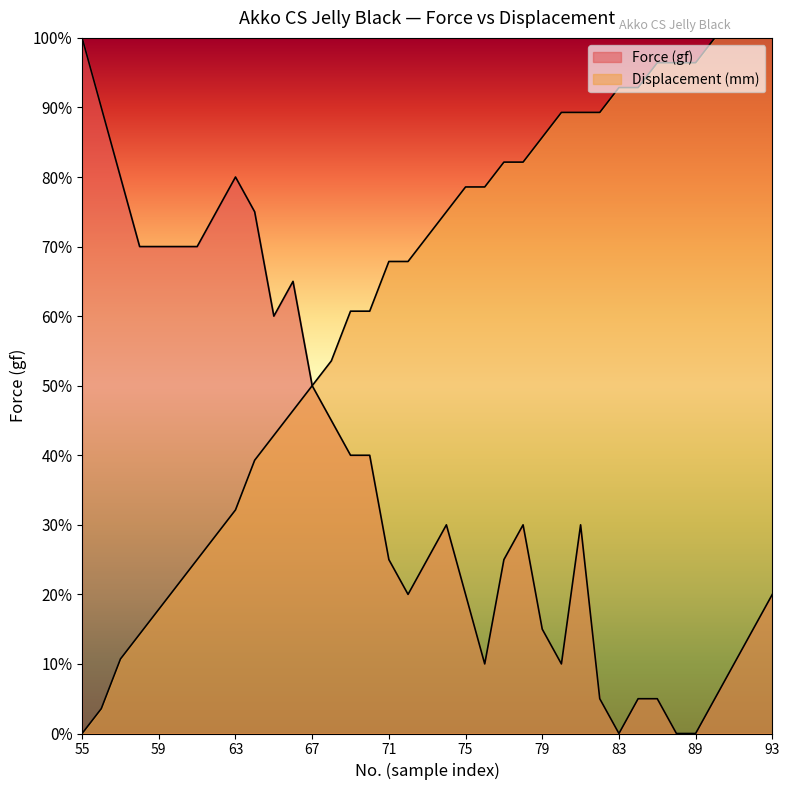

True or false: Force (gf) and Displacement (mm) cross at least once.

False